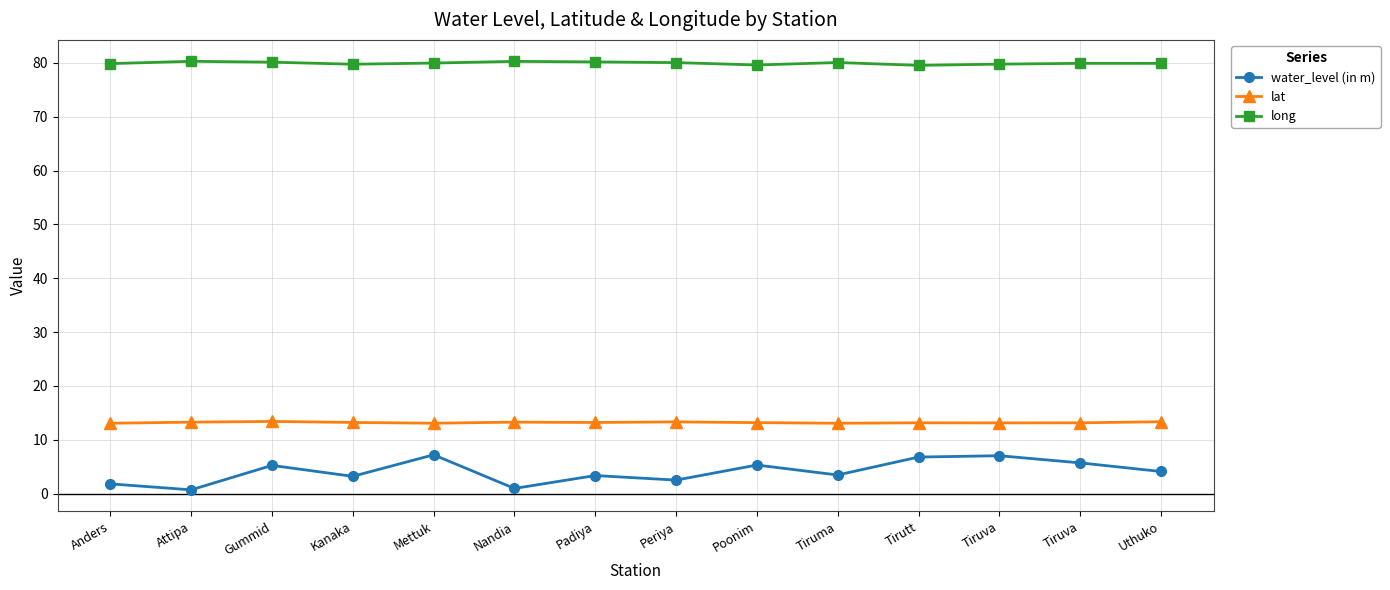

The water_level (in m) series shows 6.8 at Tirutt. True or false?

True